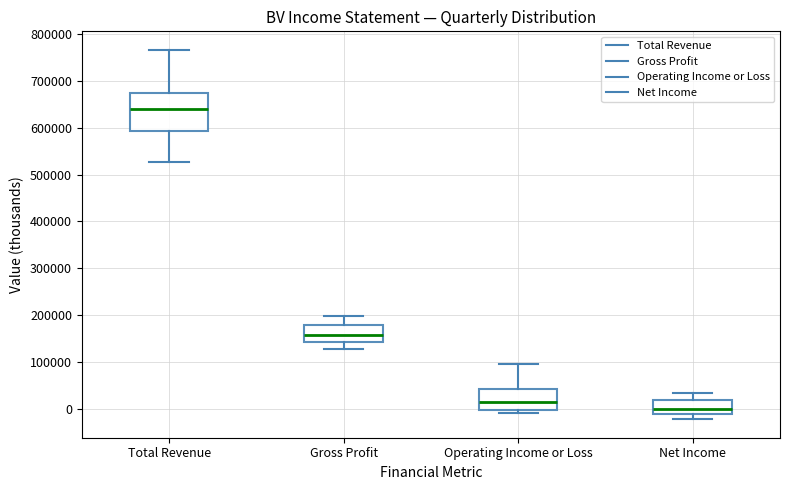

Which box's median line is the lowest?

Net Income